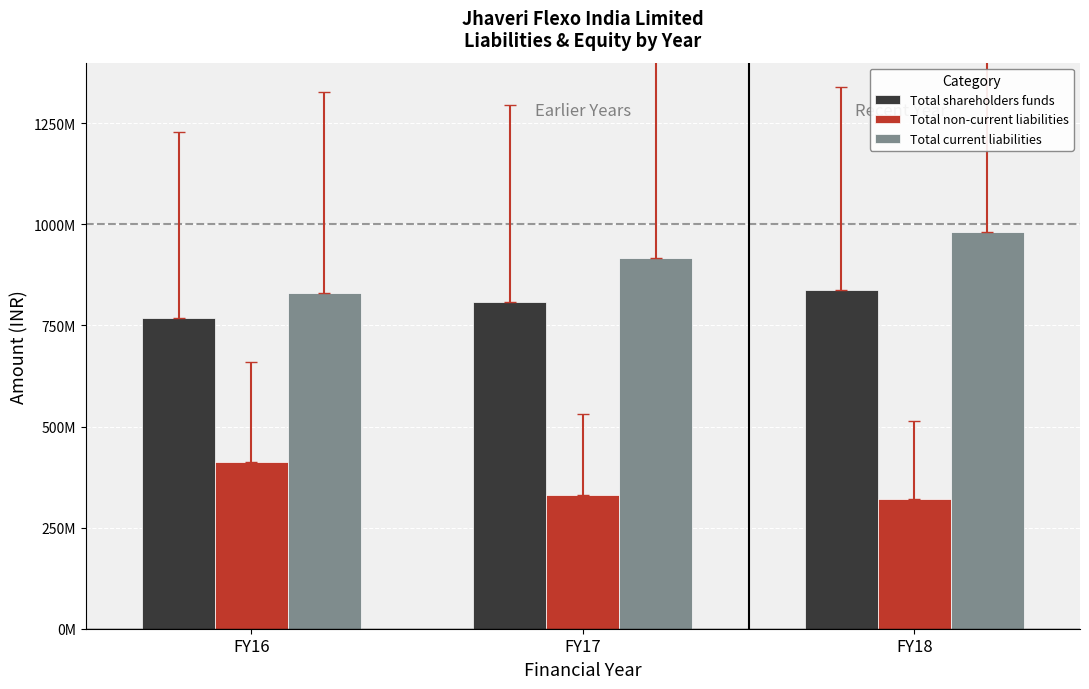

What is the sum of the Total non-current liabilities values at FY17 and FY18?

652238742